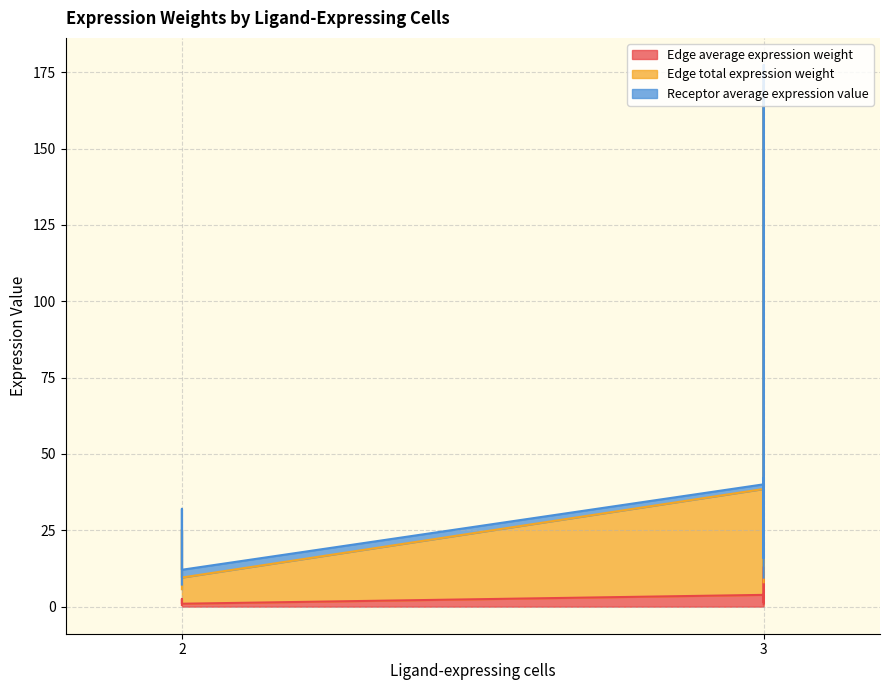

How many lines are shown in the chart?

3